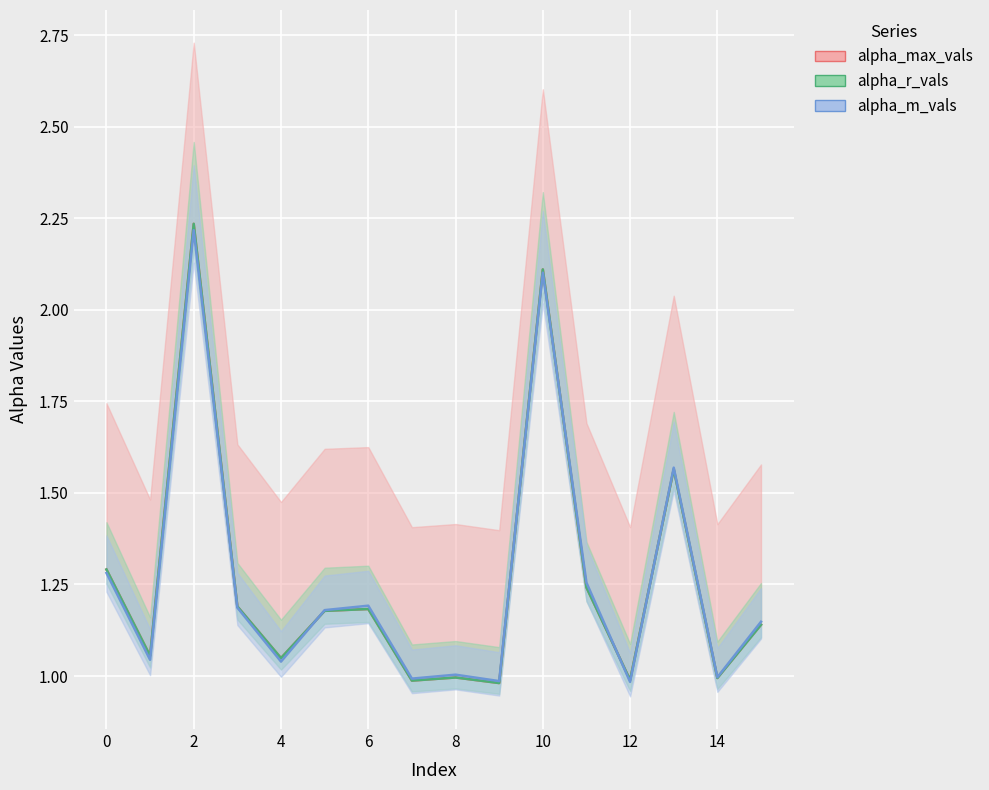

Which series has the largest range (max minus min)?

alpha_max_vals